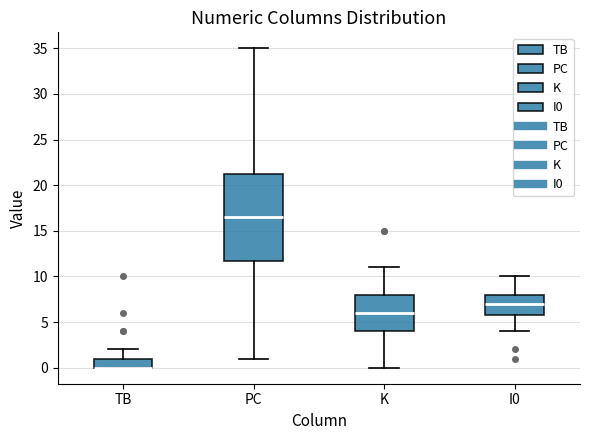

Comparing the boxes themselves (not the whiskers), which one is the tallest?

PC